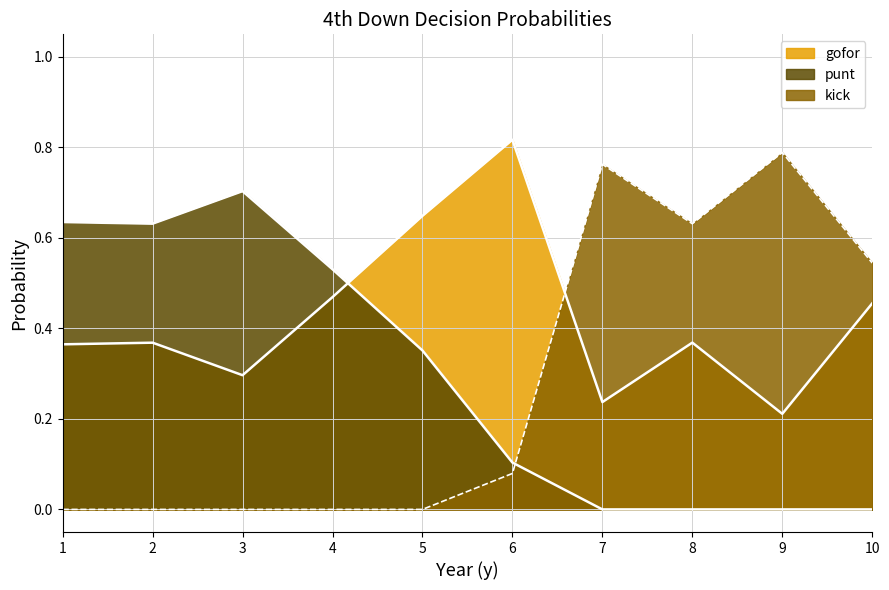

How many lines are shown in the chart?

3